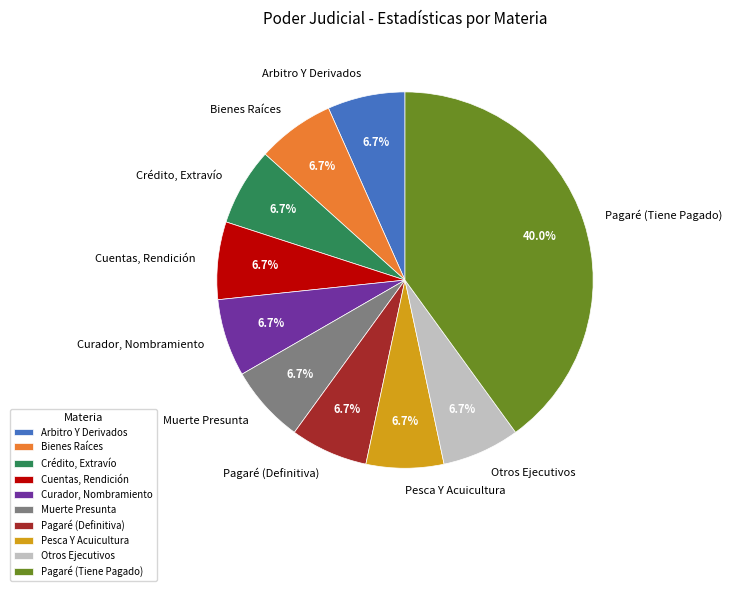

To the nearest percent, what is the average slice percentage?

10%